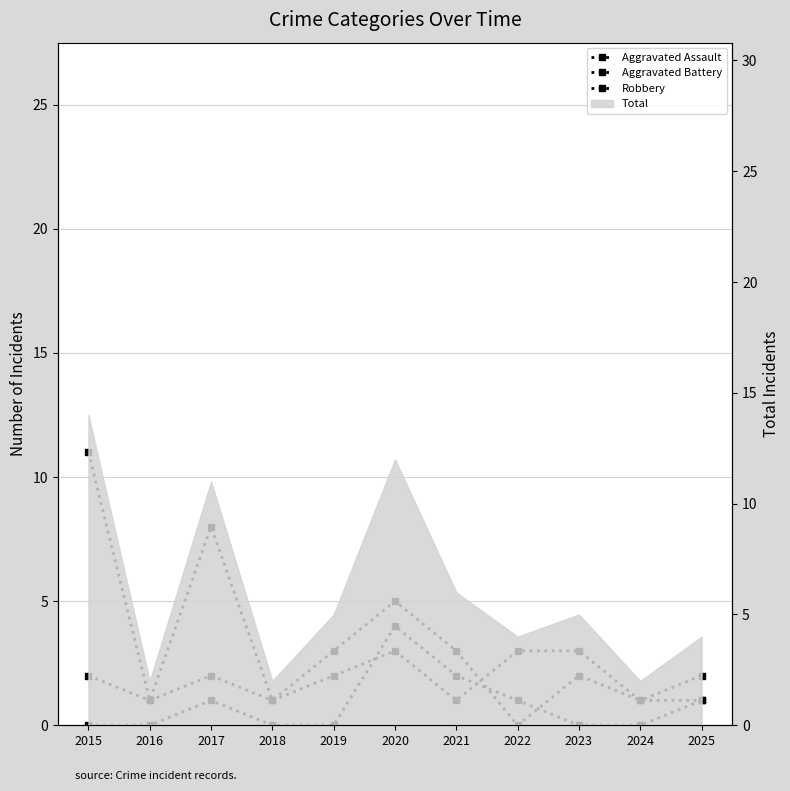

At which category does Robbery reach its first local peak?

2017